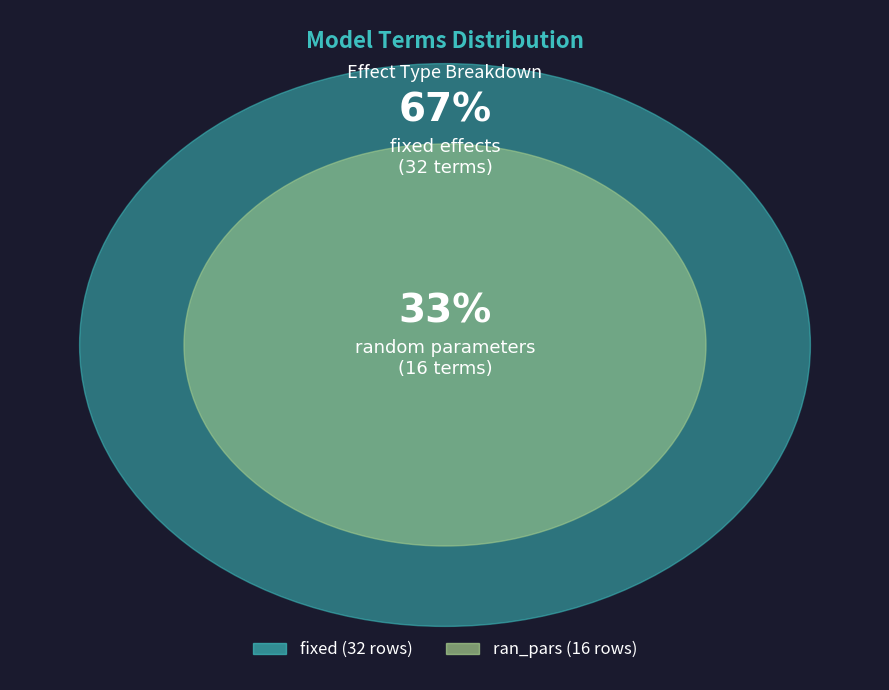

Is ran_pars the majority of the pie?

No